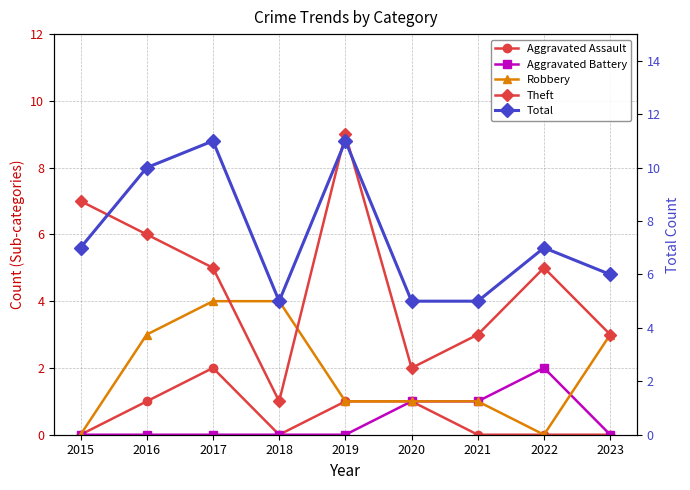

At how many categories does at least one series exceed 6?

5